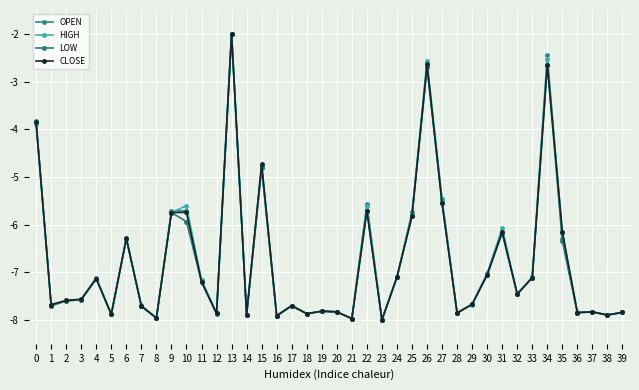

What is the average value of the HIGH series?

-6.7